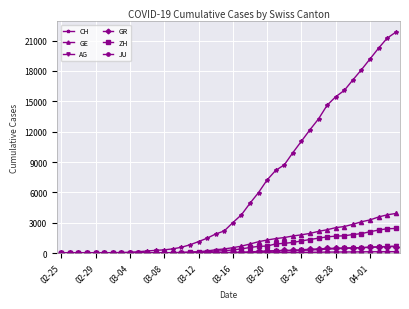

What is the greatest value displayed?

21827